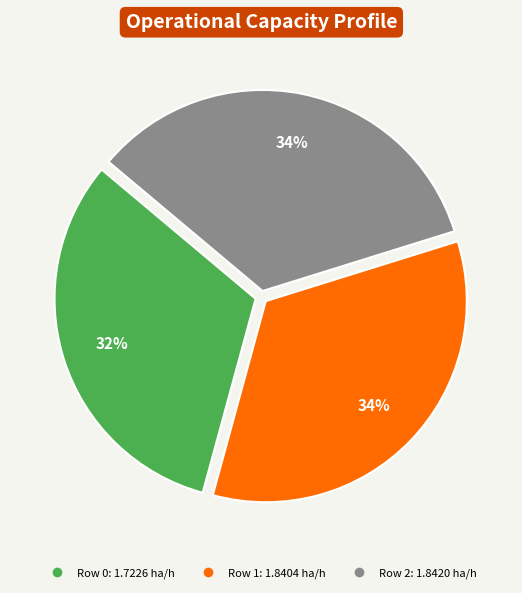

How many segments does this pie chart have?

3